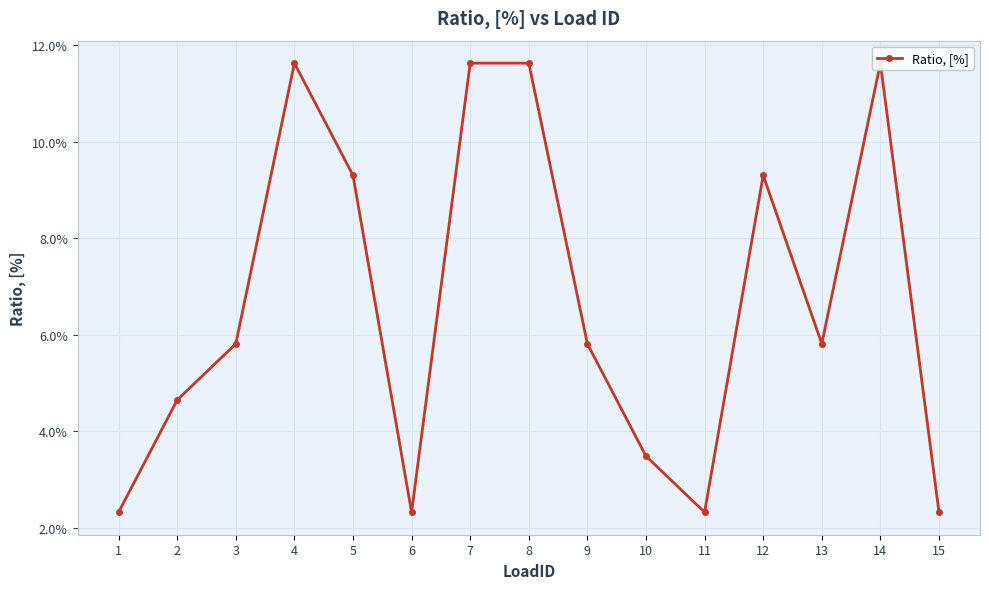

Reading right to left, what are all the values shown in this chart?

0.0	0.1	0.1	0.1	0.0	0.0	0.1	0.1	0.1	0.0	0.1	0.1	0.1	0.0	0.0